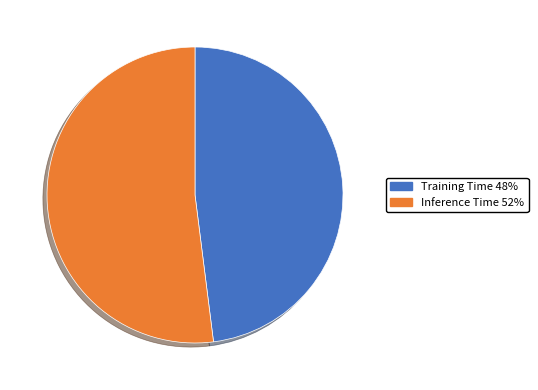

Is Inference Time the majority of the pie?

Yes